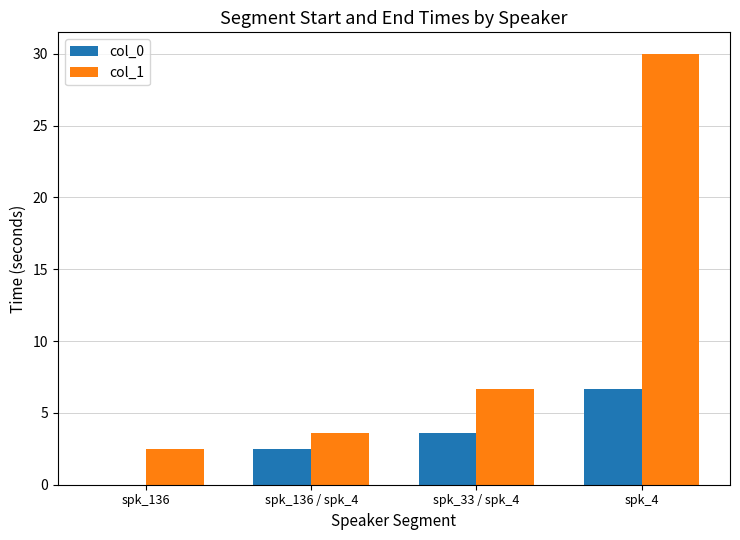

Does the chart contain stacked bars?

No